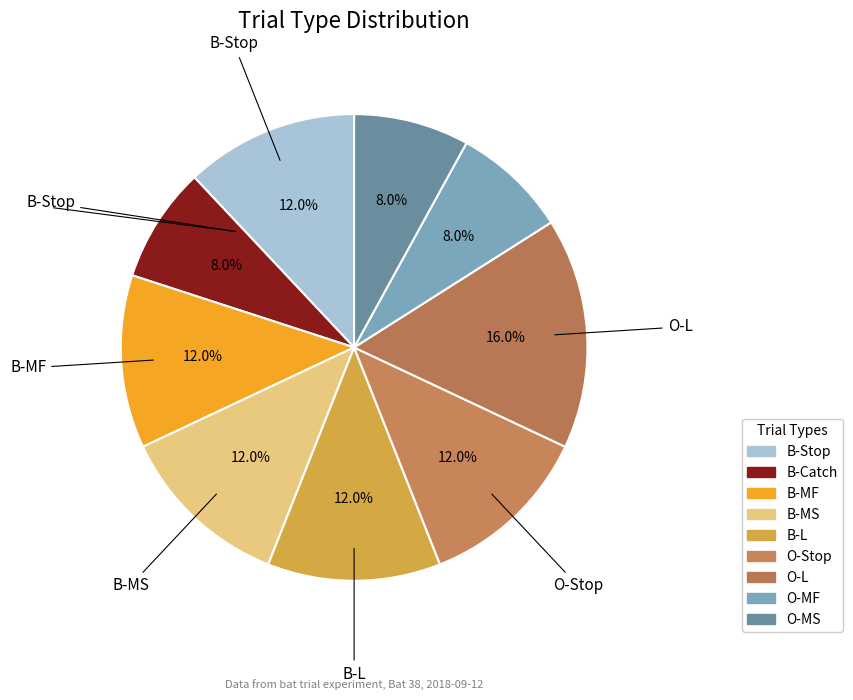

What is the smallest slice in the pie chart?

B-Catch